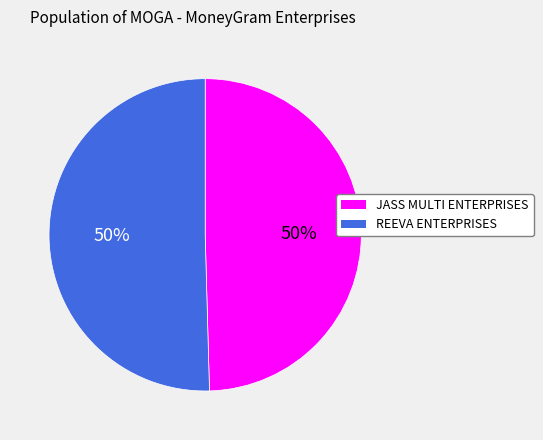

Count the number of slices in the pie.

2